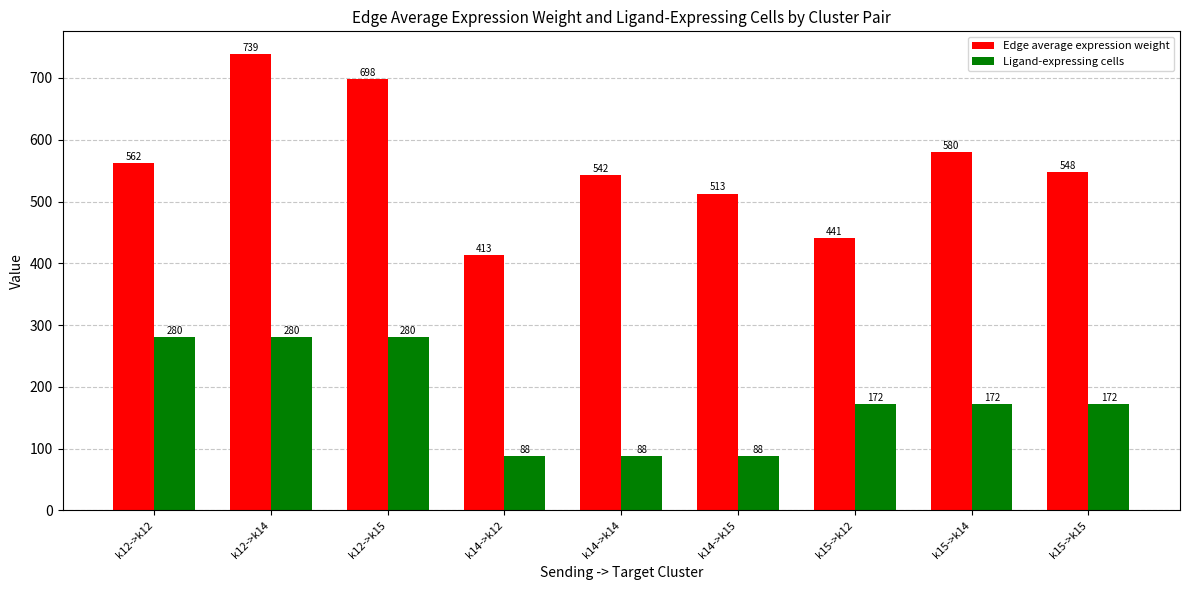

What is the average value of the Edge average expression weight series?

559.5